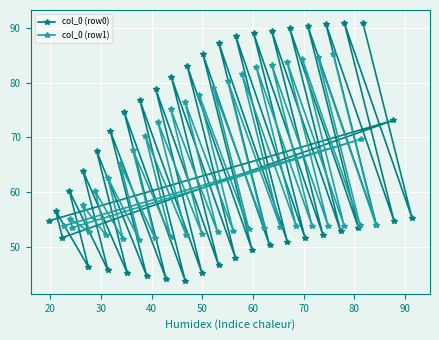

What is the value of the col_0 (row0) point at the 39th from the left?

54.1